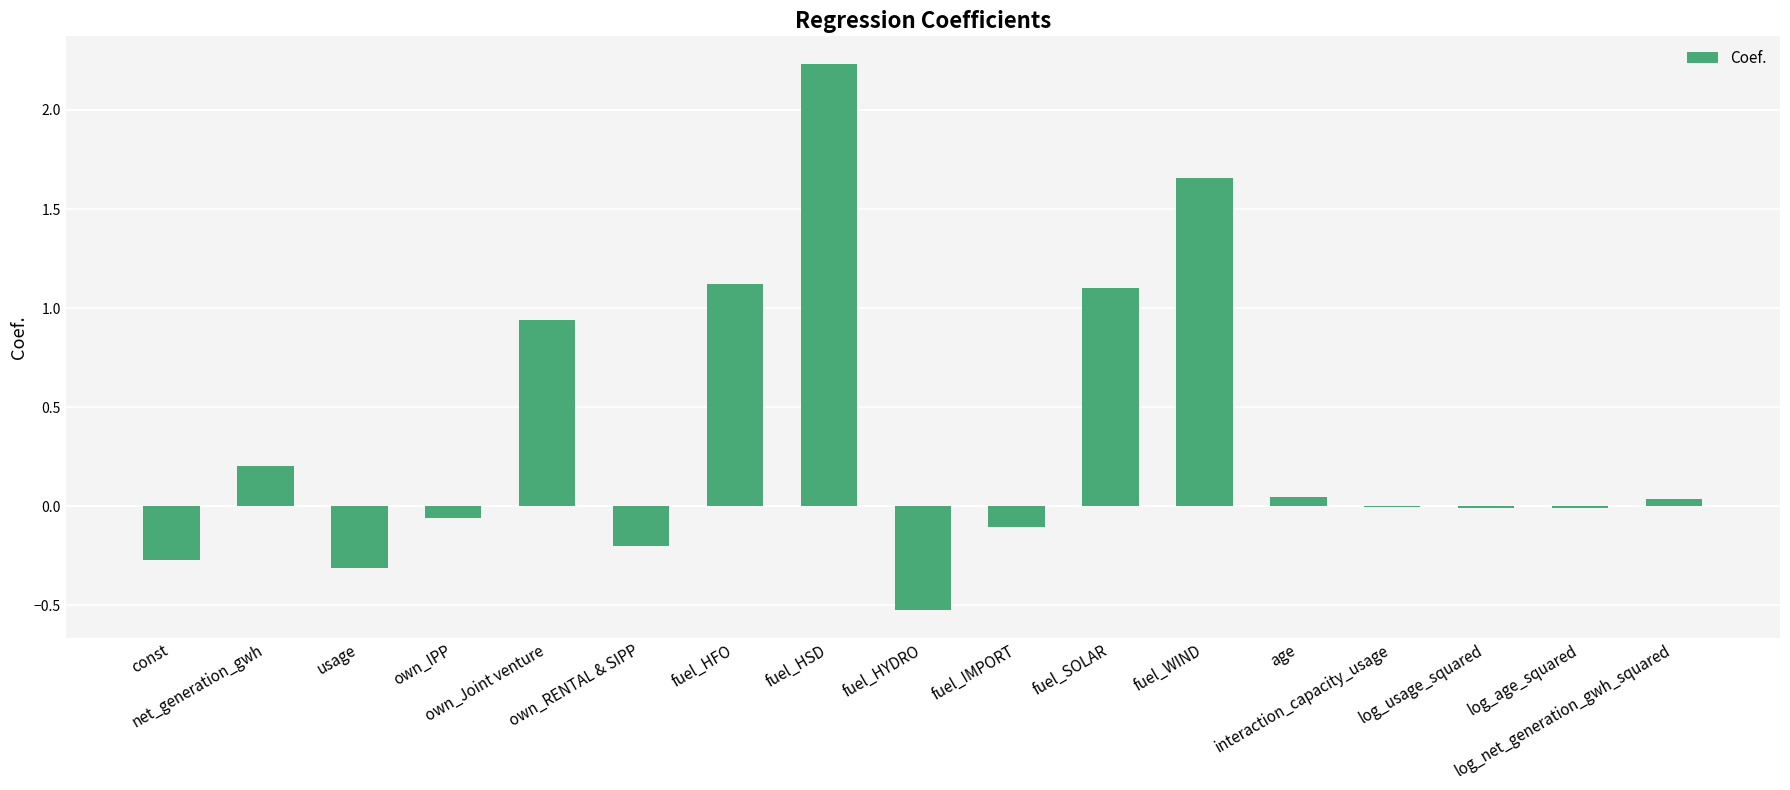

Which category has the highest value across all series?

fuel_HSD